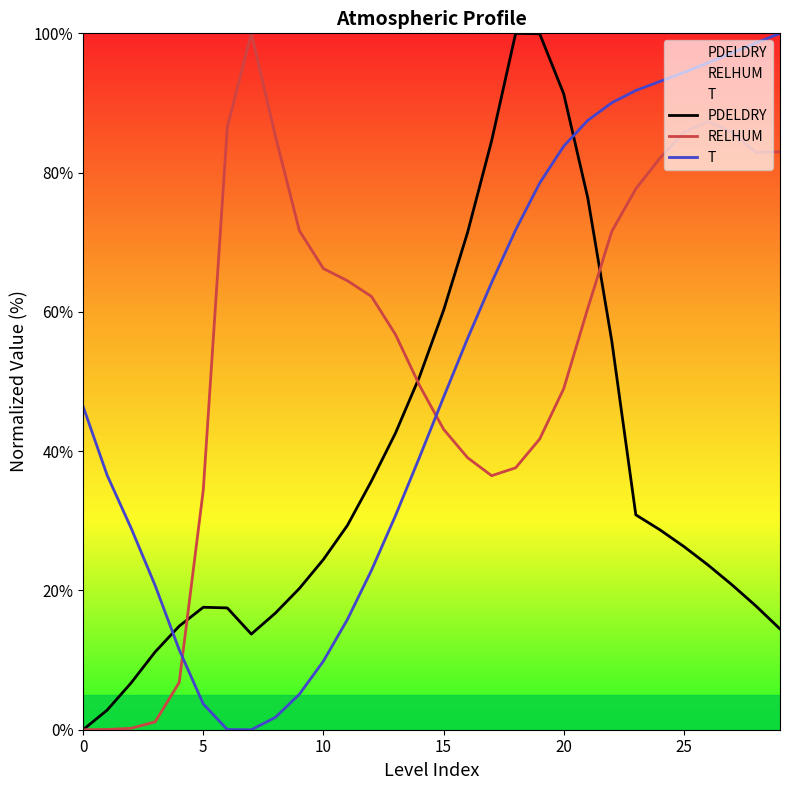

At which category is the sum across all series the highest?

21